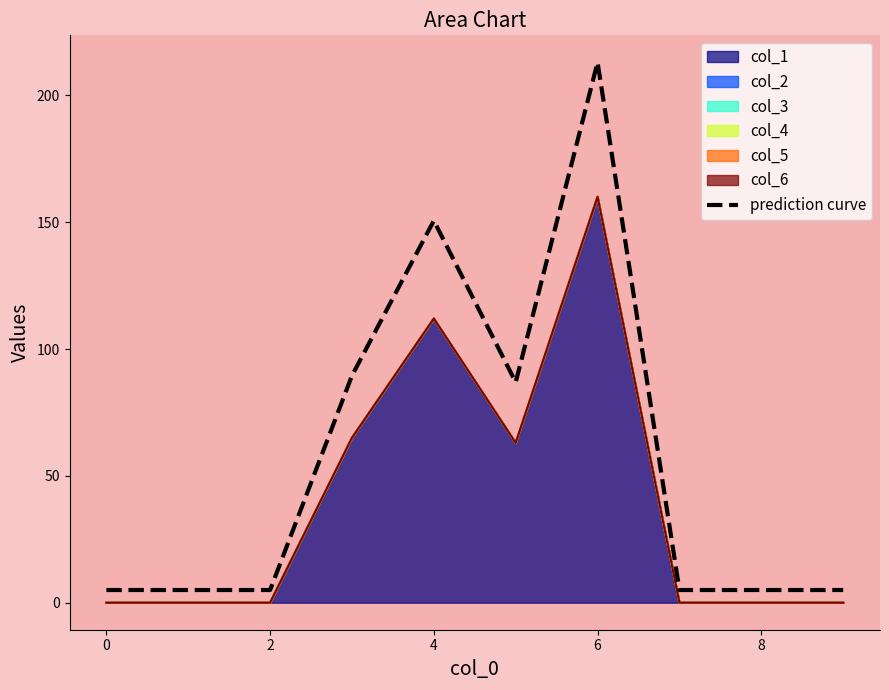

What is the value of the 8th point from the left?

5.0